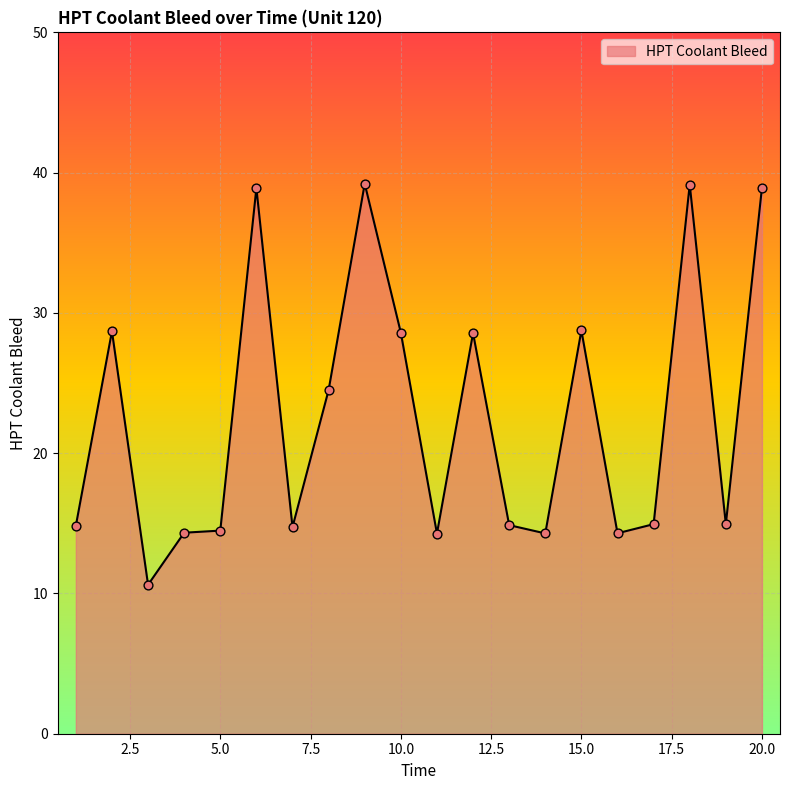

What is the difference between the maximum and minimum values?

28.6